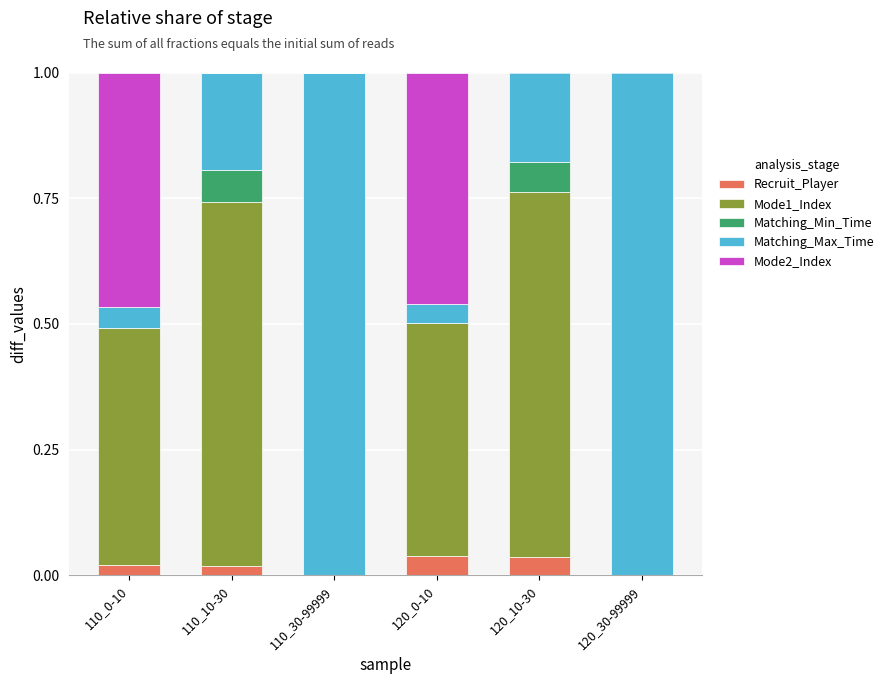

What is the total value across all series at 120_0-10?

1.0